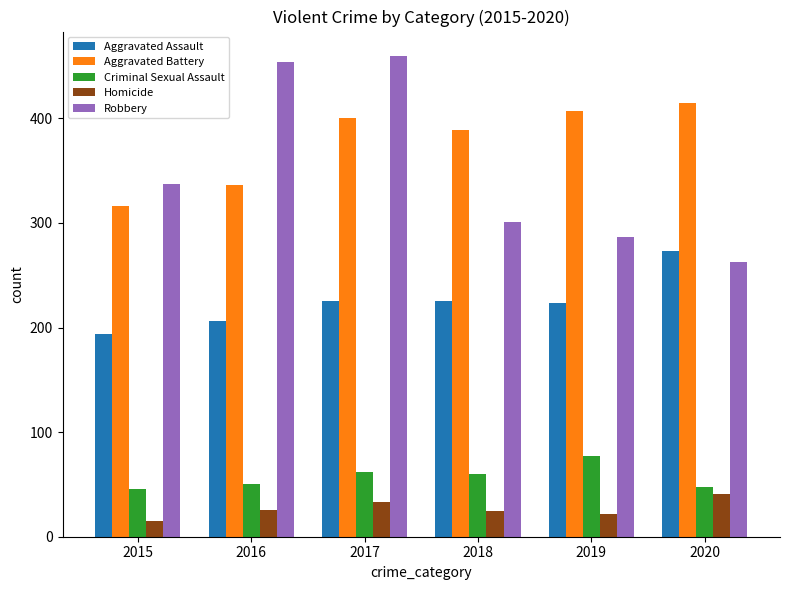

How many bars are there in each group?

5